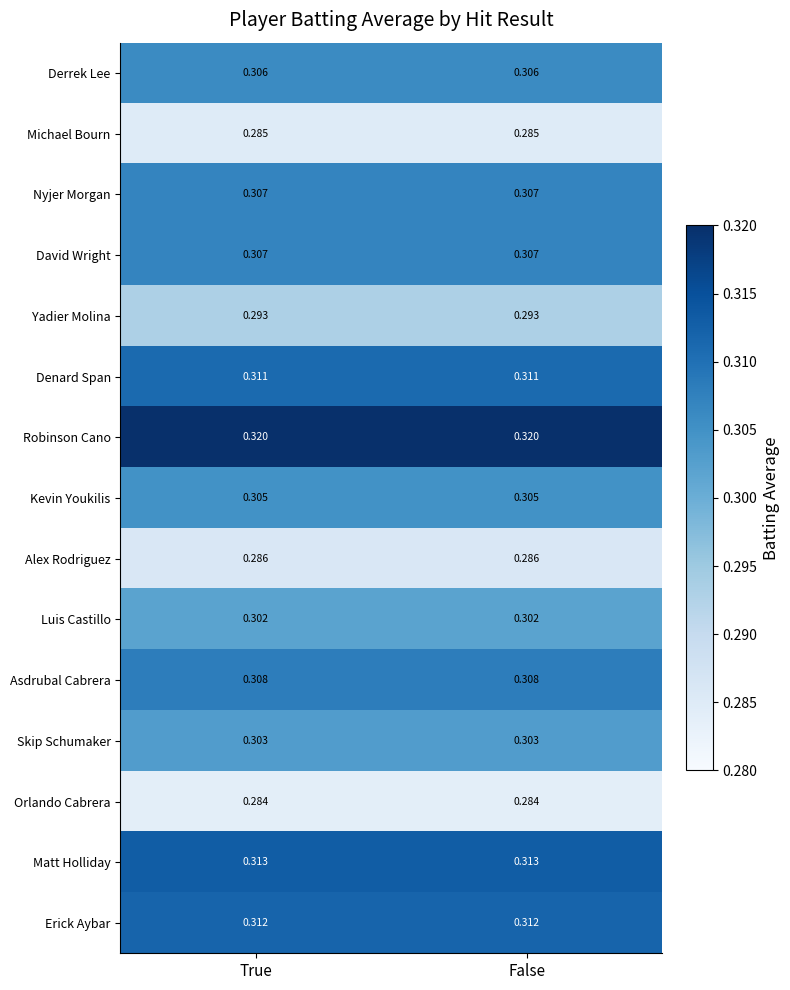

Which series has the largest total across all categories?

Robinson Cano